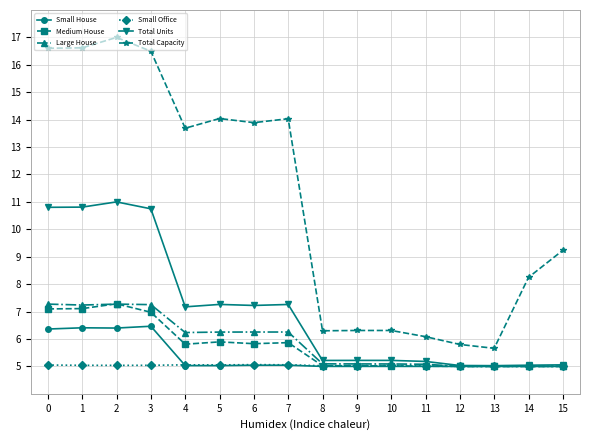

Between 6 and 8, which series saw the biggest shift?

Total Capacity